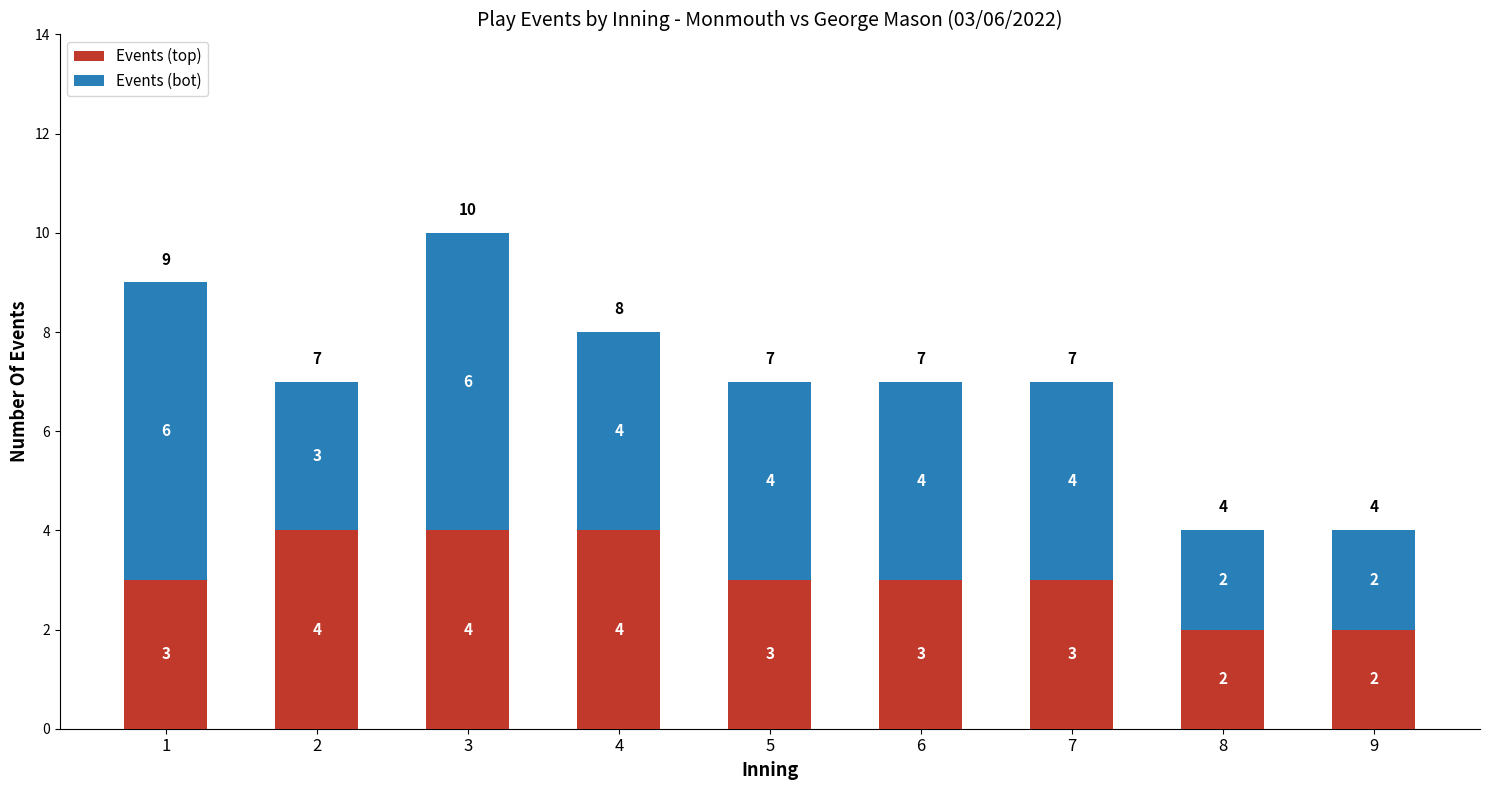

The Events (top) series shows 3 at 7. True or false?

True